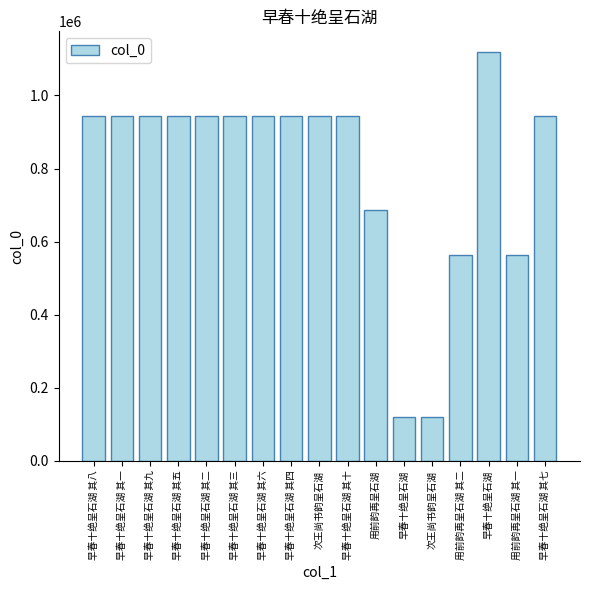

Reading left to right, list all the values displayed in this chart.

早春十绝呈石湖 其八=942433	早春十绝呈石湖 其一=942425	早春十绝呈石湖 其九=942430	早春十绝呈石湖 其五=942431	早春十绝呈石湖 其二=942429	早春十绝呈石湖 其三=942428	早春十绝呈石湖 其六=942432	早春十绝呈石湖 其四=942426	次王尚书韵呈石湖=943750	早春十绝呈石湖 其十=942427	用前韵再呈石湖=687400	早春十绝呈石湖=120796	次王尚书韵呈石湖=119539	用前韵再呈石湖 其二=564508	早春十绝呈石湖=1119518	用前韵再呈石湖 其一=564507	早春十绝呈石湖 其七=942424